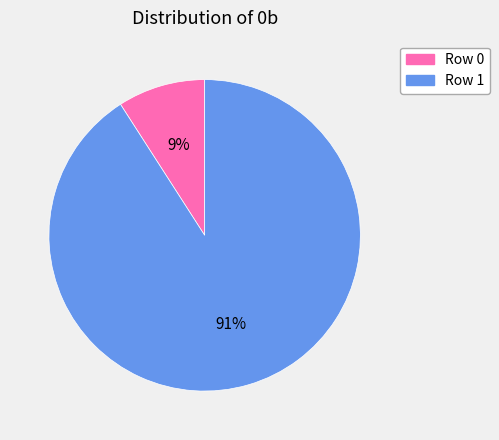

Which has a higher value, Row 0 or Row 1?

Row 1